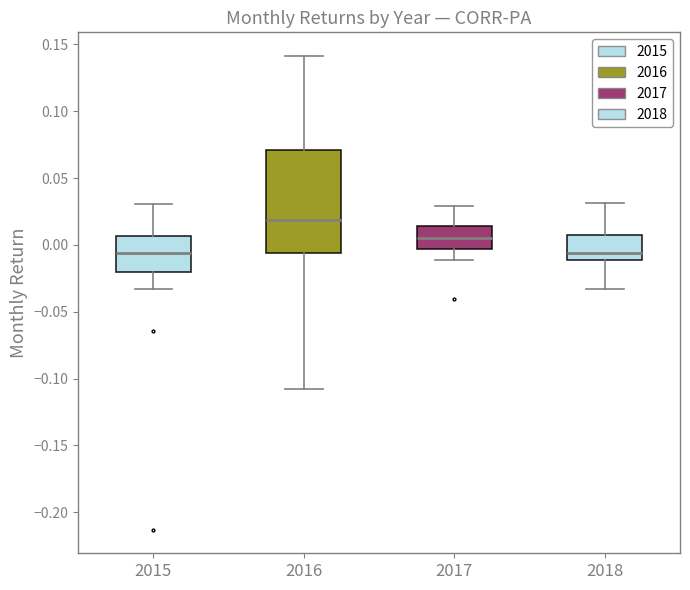

Where is the lower edge of the box at x = 2017 on the y-axis? The values are not printed on the chart, so give them approximately, as read against the axis.

-0.005